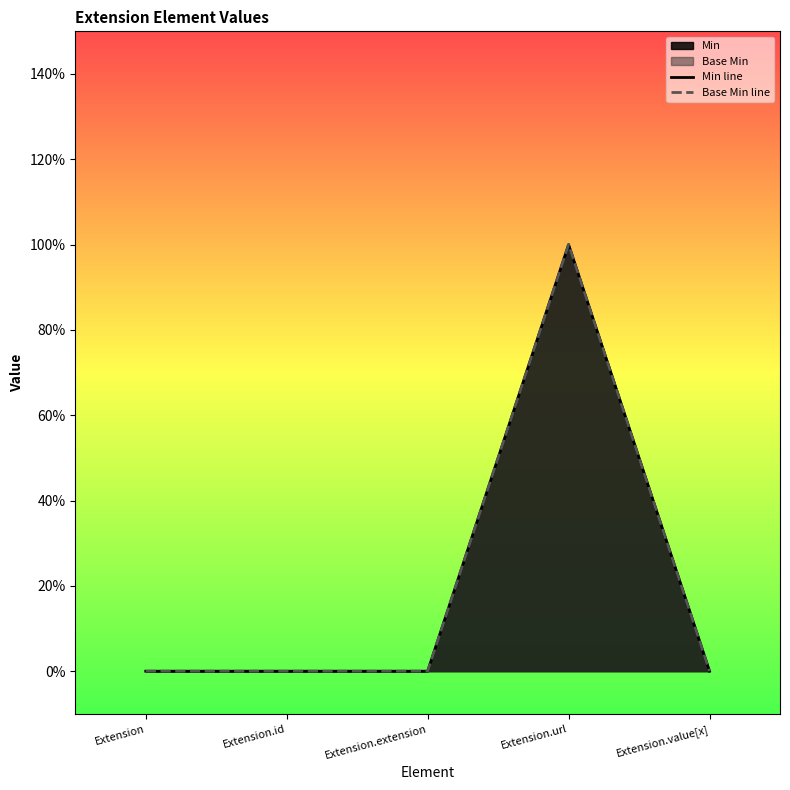

What is the sum of the Min line values at Extension.id and Extension.url?

1